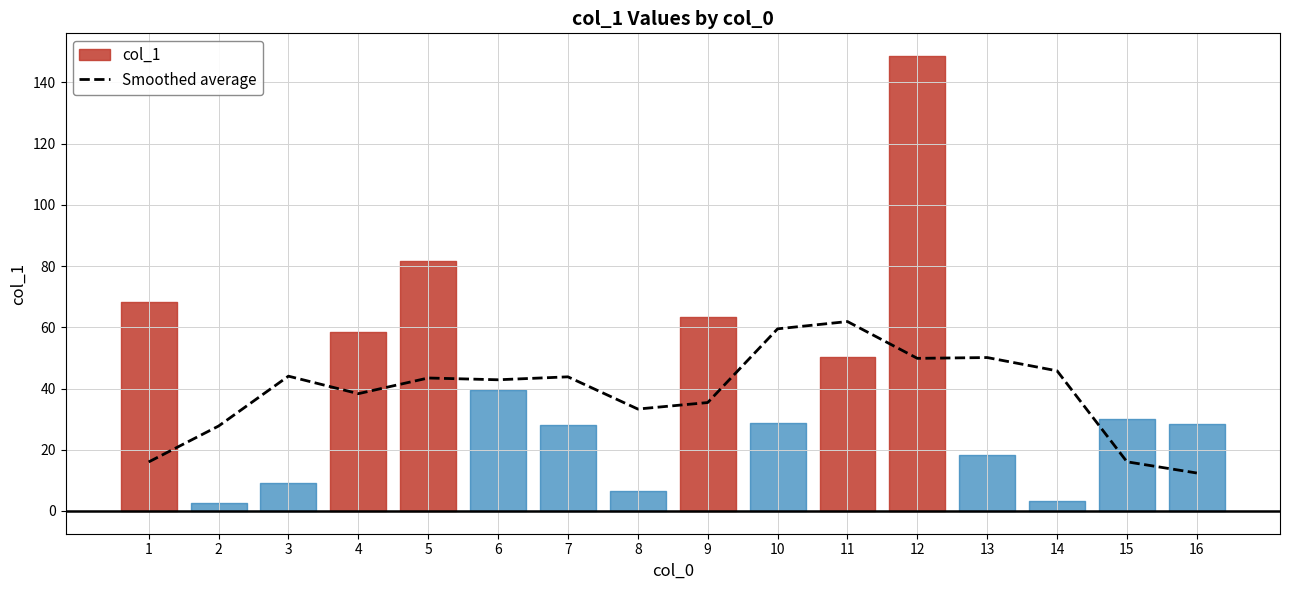

True or false: the data has more than 0 interior local peaks.

True